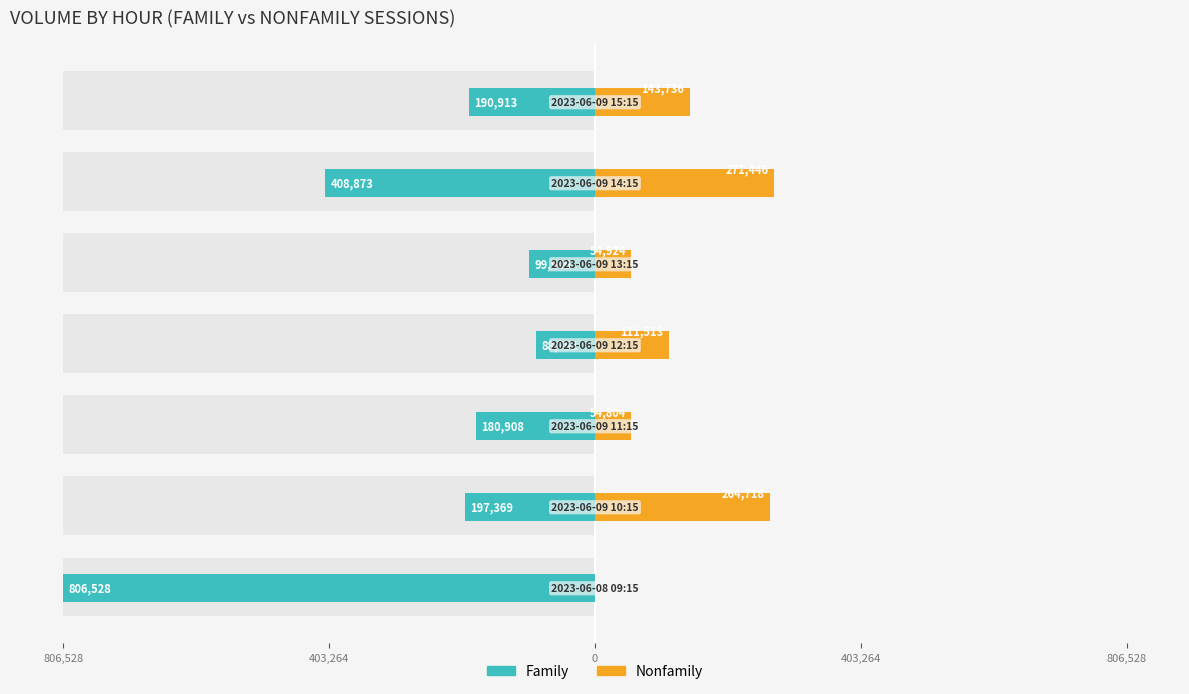

How many bars are there in each group?

2